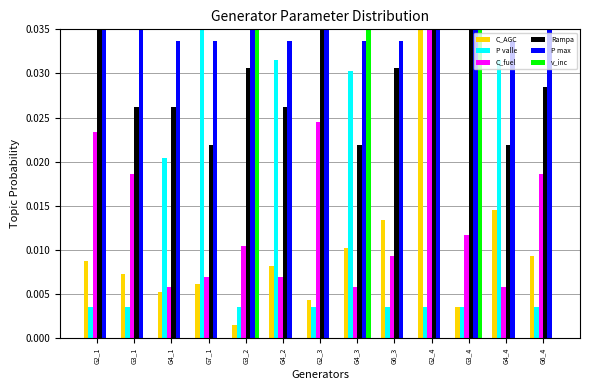

Which series changed the most between G2_1 and G4_3?

v_inc